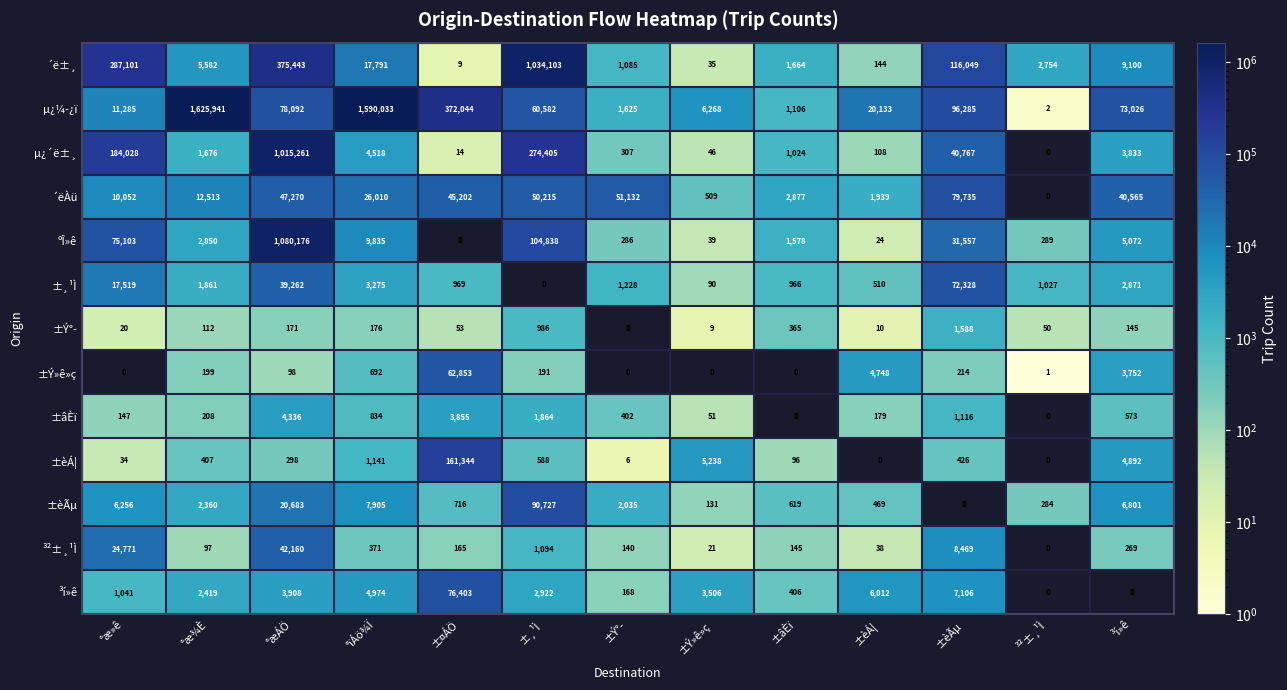

What is the sum of all µ¿¼­¿ï values?

3936422